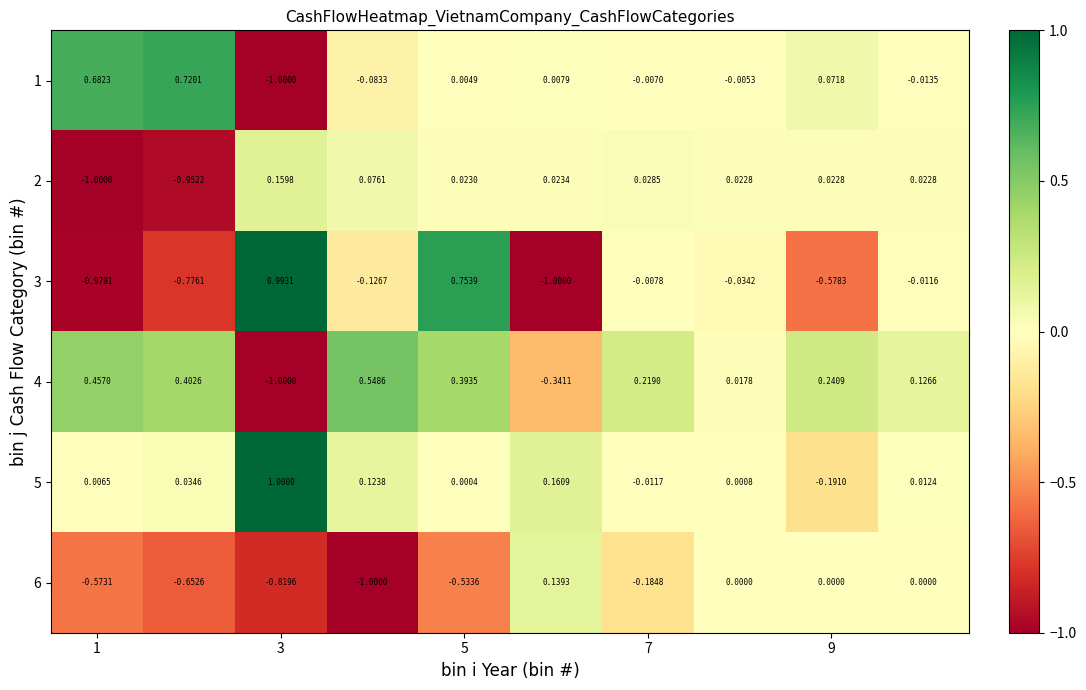

How many values in 4 are above zero?

8